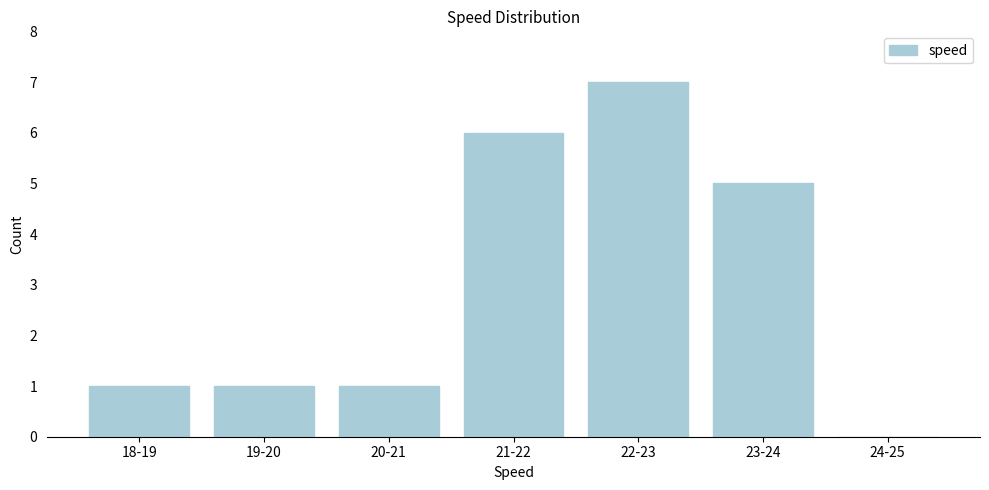

Reading left to right, transcribe all the data shown in this chart.

18-19=1	19-20=1	20-21=1	21-22=6	22-23=7	23-24=5	24-25=0